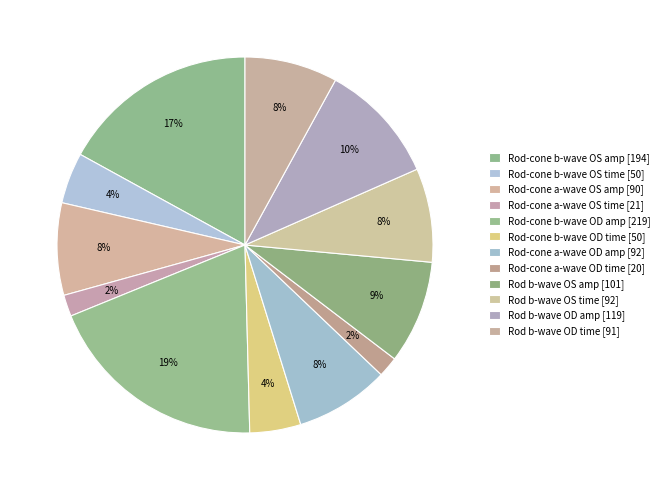

How many segments does this pie chart have?

12